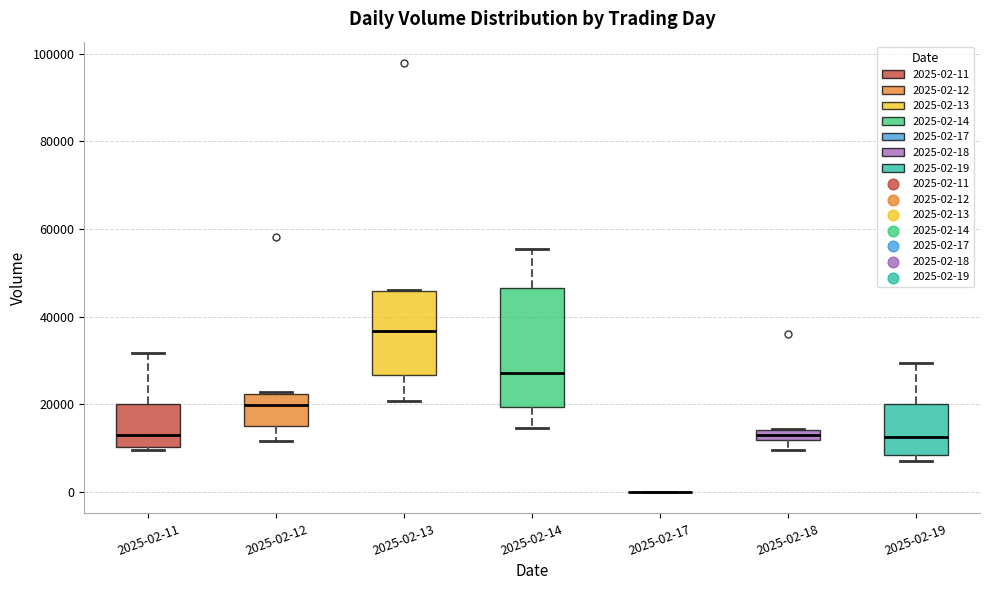

Comparing the boxes themselves (not the whiskers), which one is the tallest?

2025-02-14